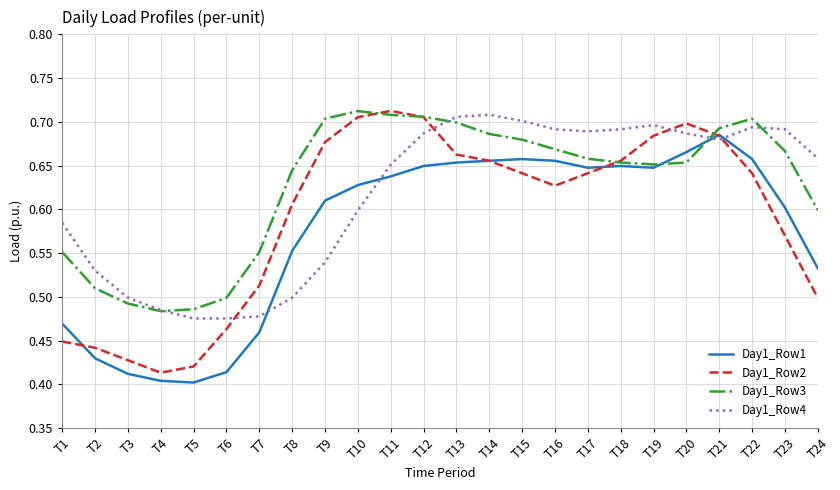

Is it true that Day1_Row2 equals 0.4 at T3?

True